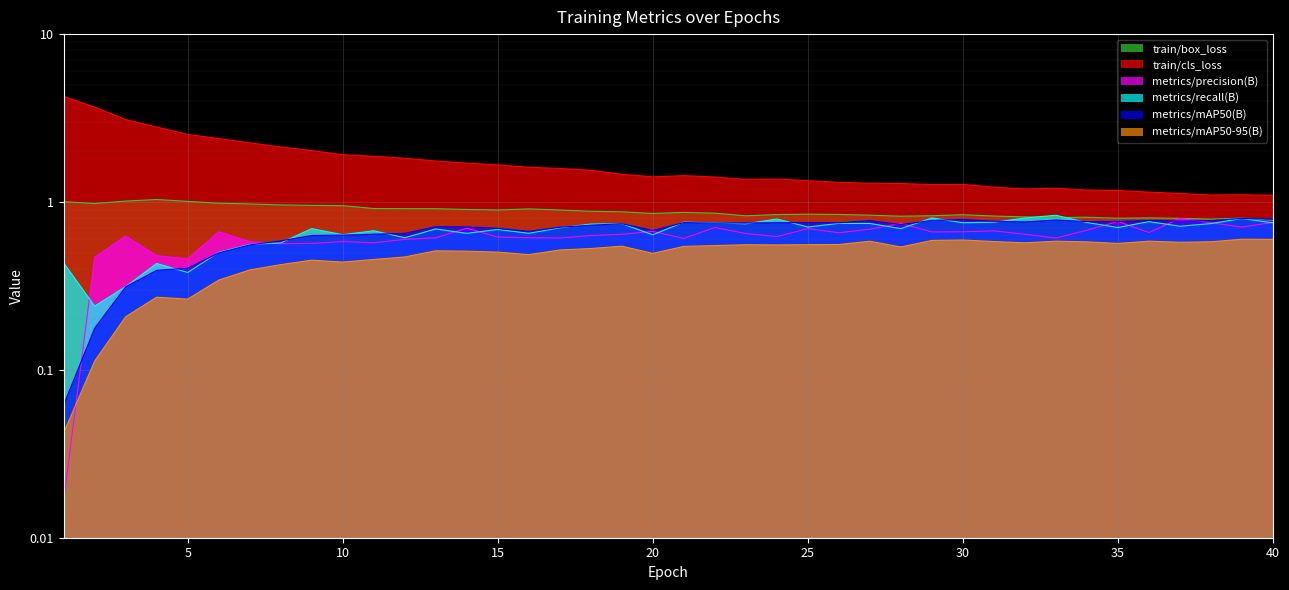

What is the difference between the highest and lowest values at 28?

0.7